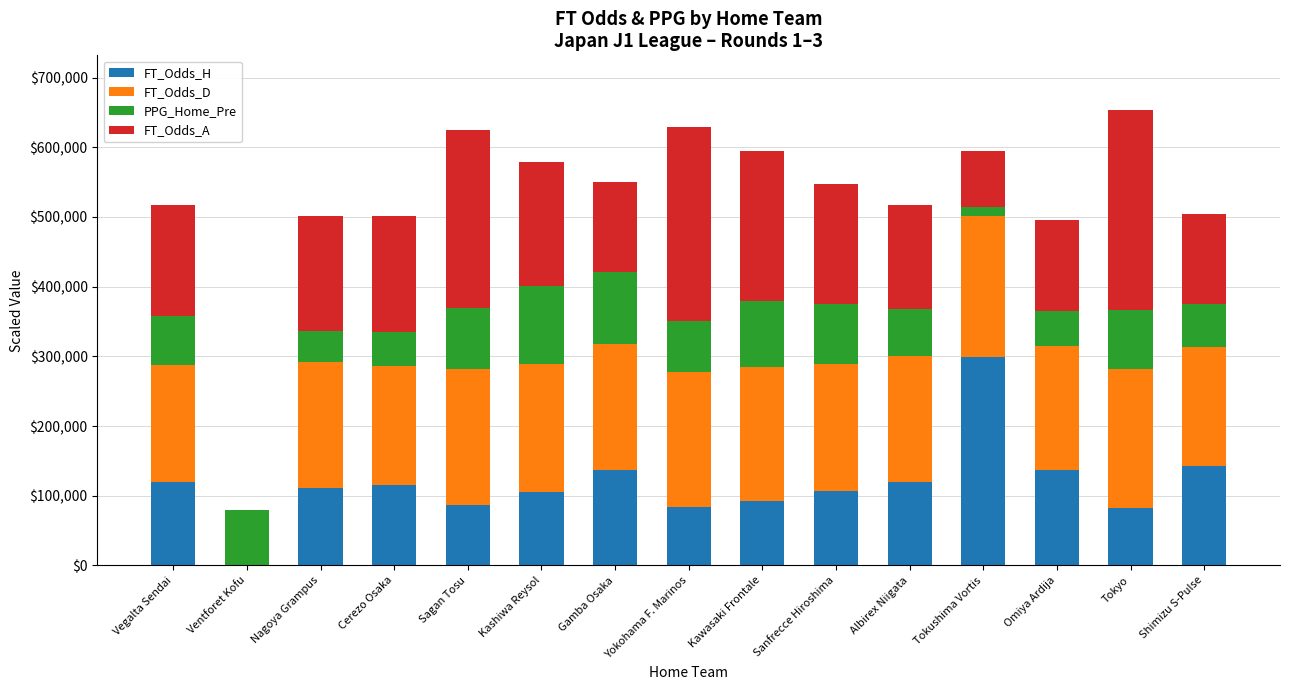

What is the total value across all series at Nagoya Grampus?

501000.0